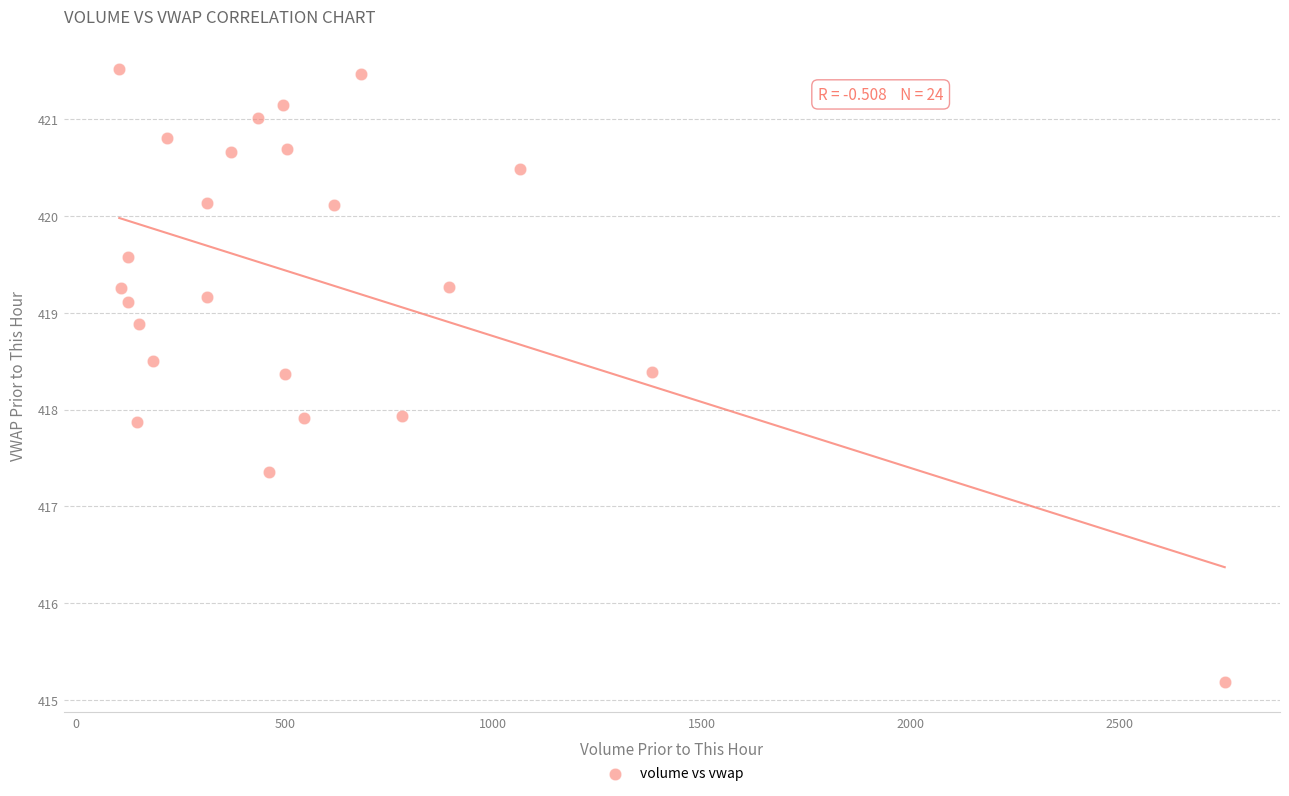

What is the range of X values (max minus min)?

2650.4